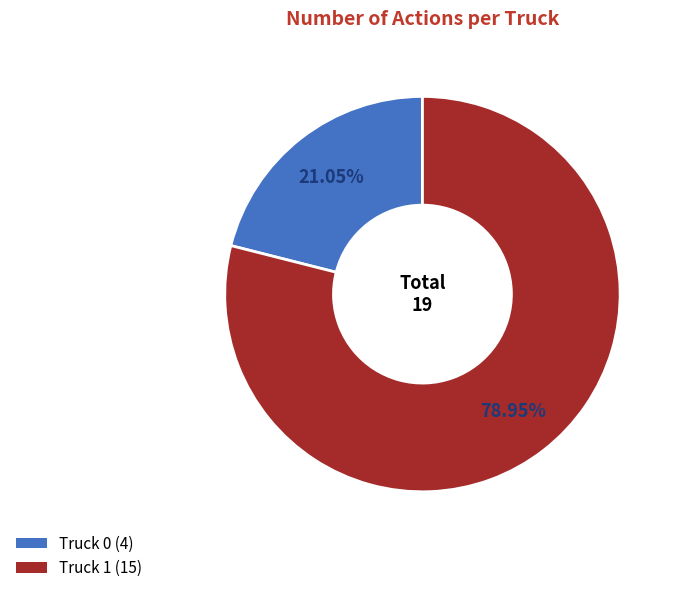

Which has a higher value, Truck 1 (15) or Truck 0 (4)?

Truck 1 (15)